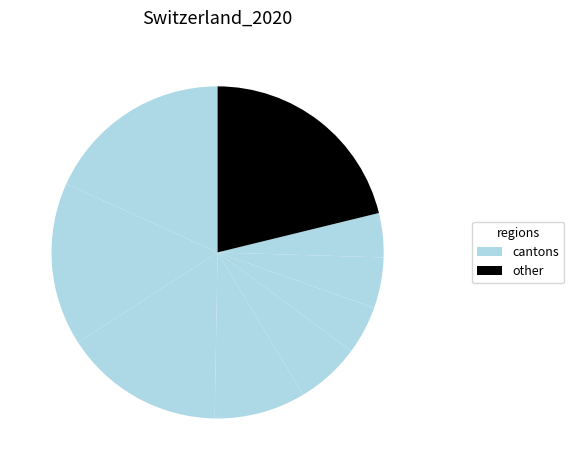

How many slices are in this pie chart?

9